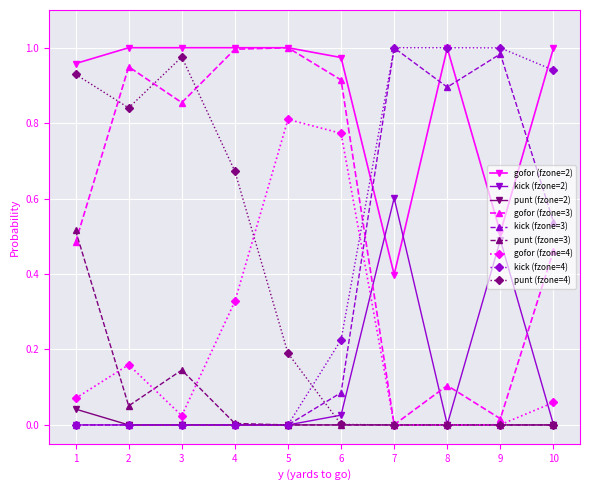

True or false: kick (fzone=2) has more than 1 interior local peaks.

True